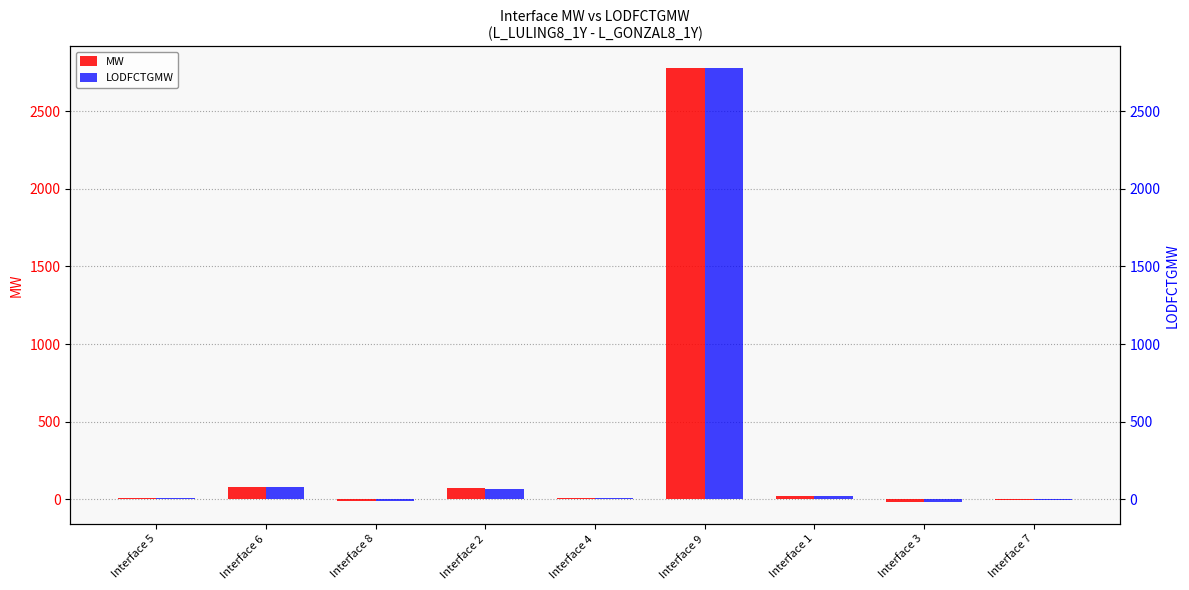

Rank the series at Interface 4 from lowest to highest value.

MW, LODFCTGMW